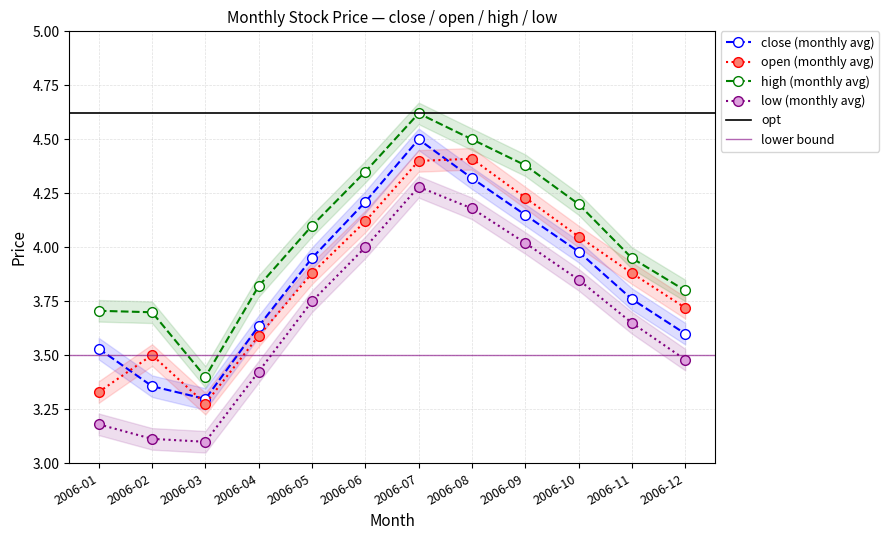

What is the approximate value of close at 2006-04?

3.6